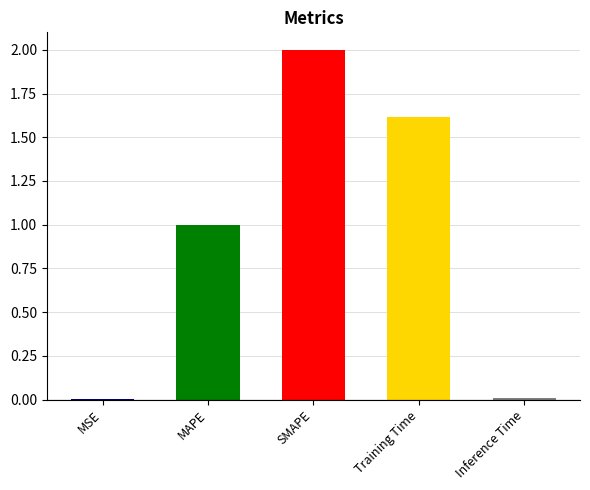

Rank the categories by value from highest to lowest.

SMAPE, Training Time, MAPE, Inference Time, MSE